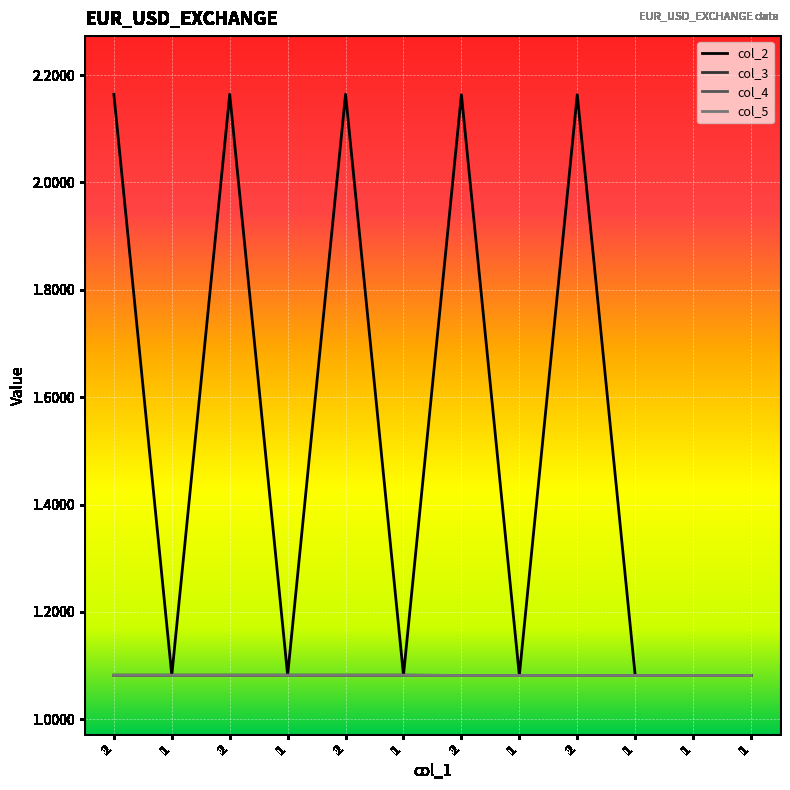

Which category has the lowest value across all series?

1